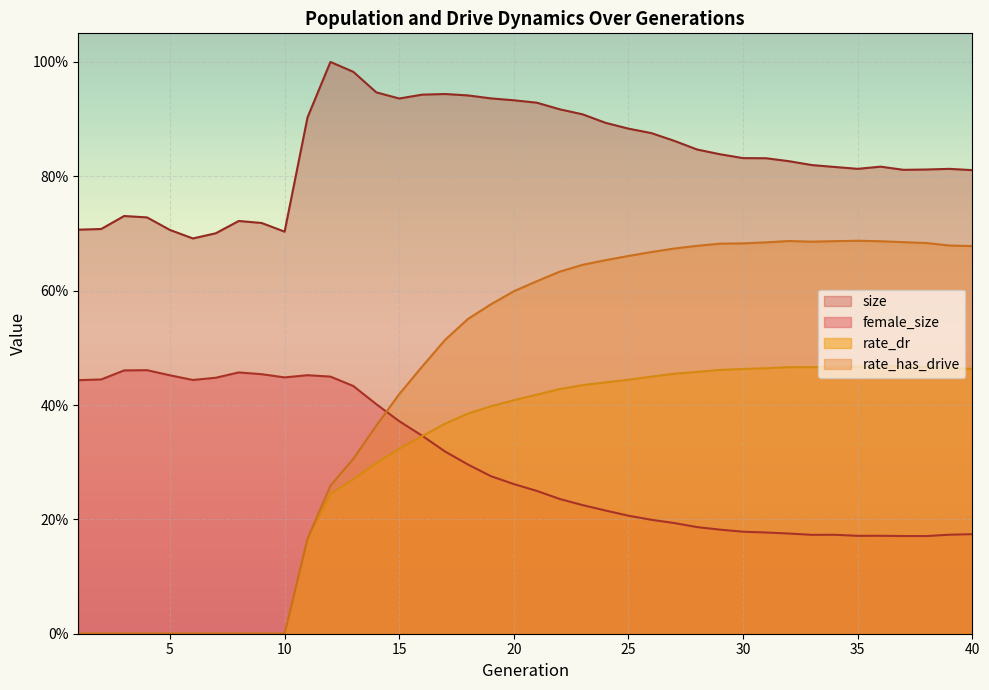

At 14, list the series in order from largest to smallest.

size, female_size, rate_has_drive, rate_dr